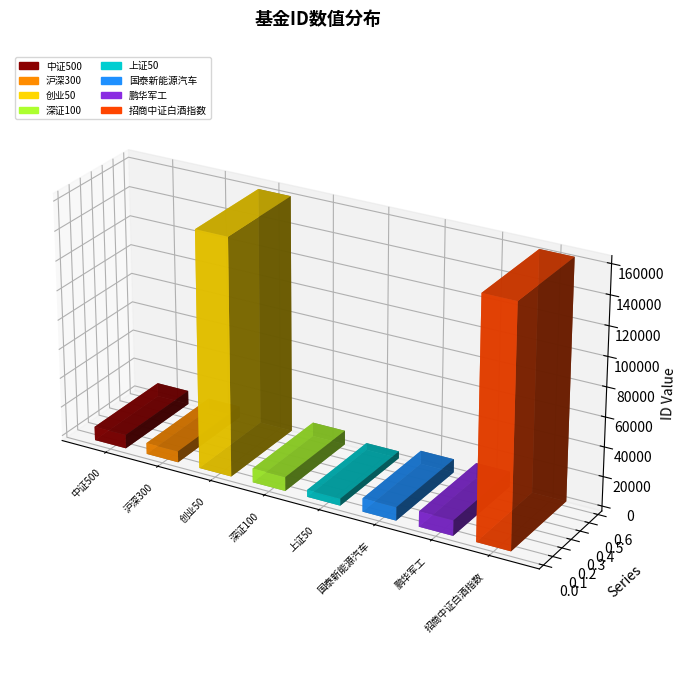

Rank the categories by value from highest to lowest.

招商中证白酒指数, 创业50, 鹏华军工, 深证100, 中证500, 国泰新能源汽车, 沪深300, 上证50